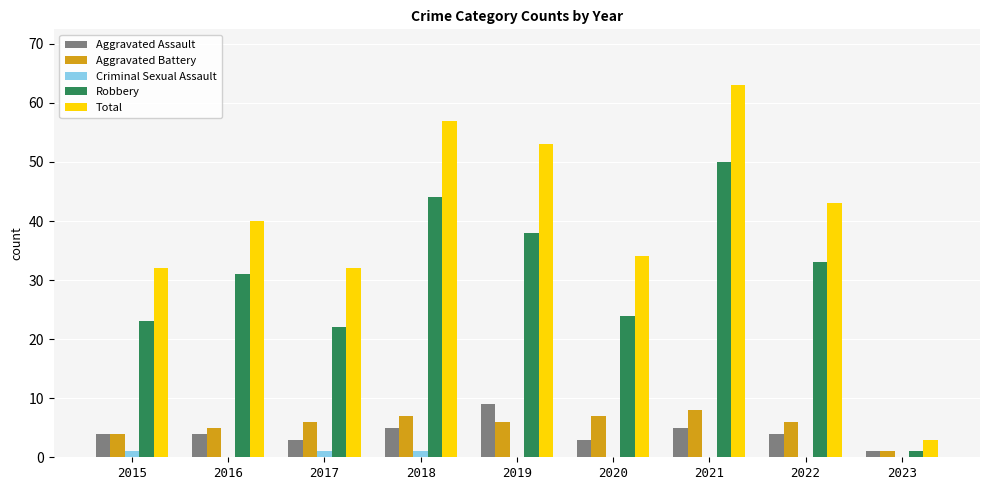

How many groups of bars are there?

9